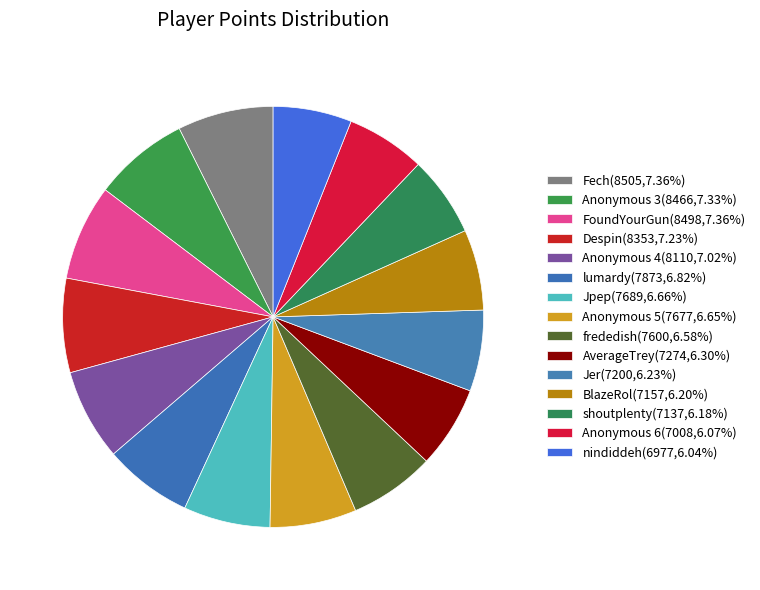

What percentage is the shoutplenty slice, to the nearest percent?

6%